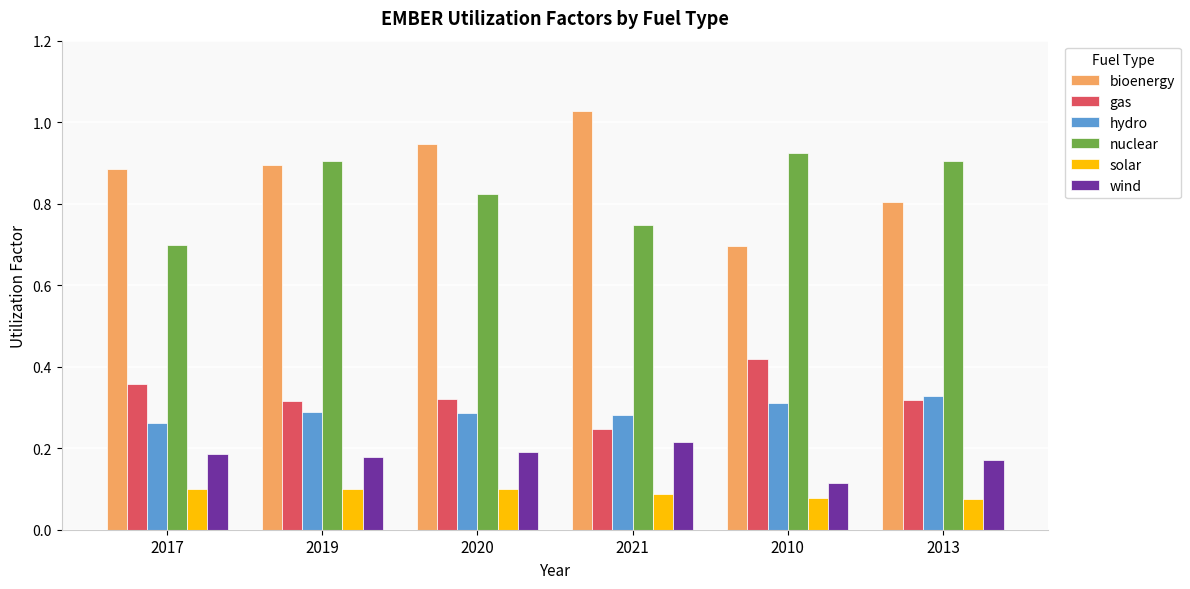

Rank the series by their maximum value, from lowest to highest.

solar, wind, hydro, gas, nuclear, bioenergy